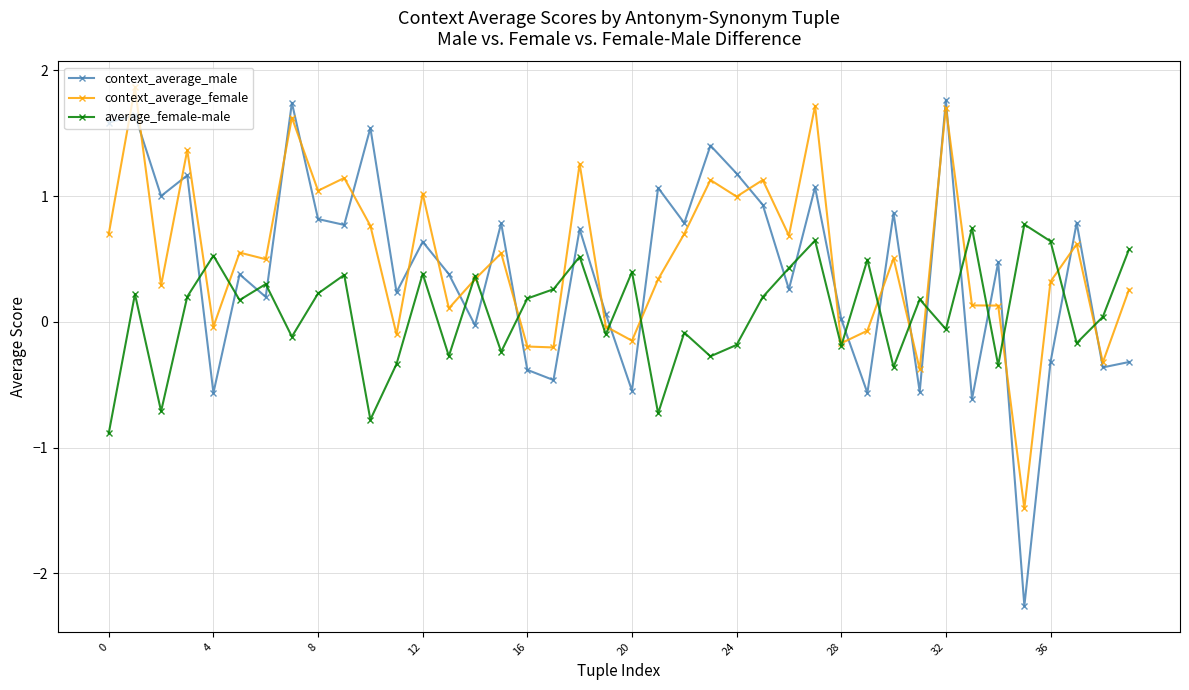

Which series has the largest range (max minus min)?

context_average_male